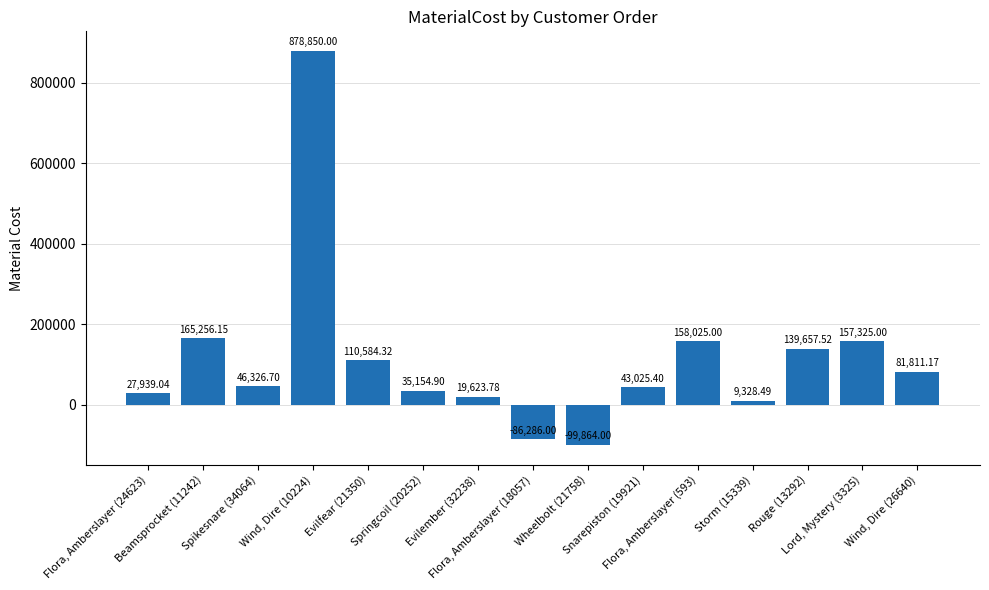

Rank the categories by value from lowest to highest.

Wheelbolt (21758), Flora, Amberslayer (18057), Storm (15339), Evilember (32238), Flora, Amberslayer (24623), Springcoil (20252), Snarepiston (19921), Spikesnare (34064), Wind, Dire (26640), Evilfear (21350), Rouge (13292), Lord, Mystery (3325), Flora, Amberslayer (593), Beamsprocket (11242), Wind, Dire (10224)